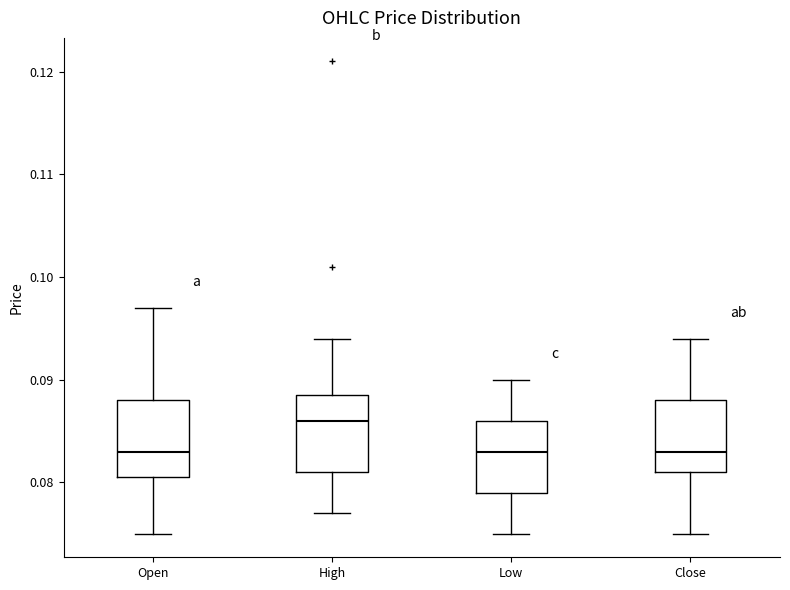

Reading left to right, read every box against the y-axis: the position of its median line, the range the box covers, and the ends of its whiskers. The values are not printed on the chart, so give them approximately, as read against the axis.

Open: median 0.083, box 0.081 to 0.088, whiskers 0.075 to 0.097
High: median 0.086, box 0.081 to 0.089, whiskers 0.077 to 0.094
Low: median 0.083, box 0.079 to 0.086, whiskers 0.075 to 0.090
Close: median 0.083, box 0.081 to 0.088, whiskers 0.075 to 0.094